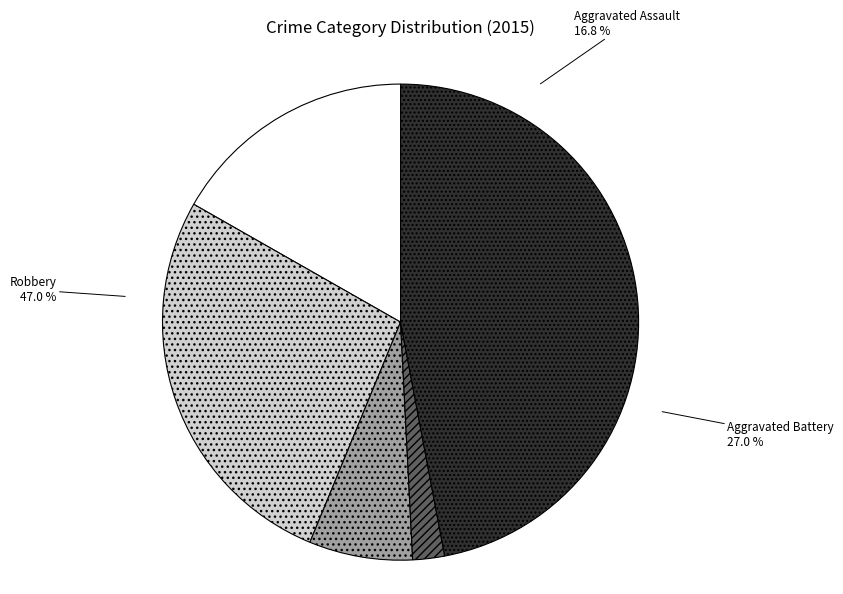

To the nearest percent, what is the combined percentage of Homicide and Aggravated Assault?

19%